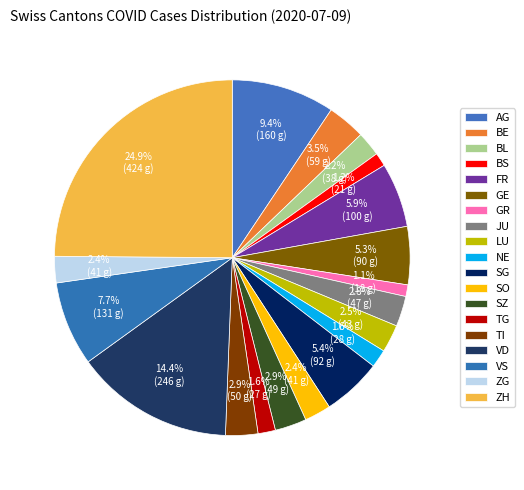

Does BS represent more than half of the total?

No